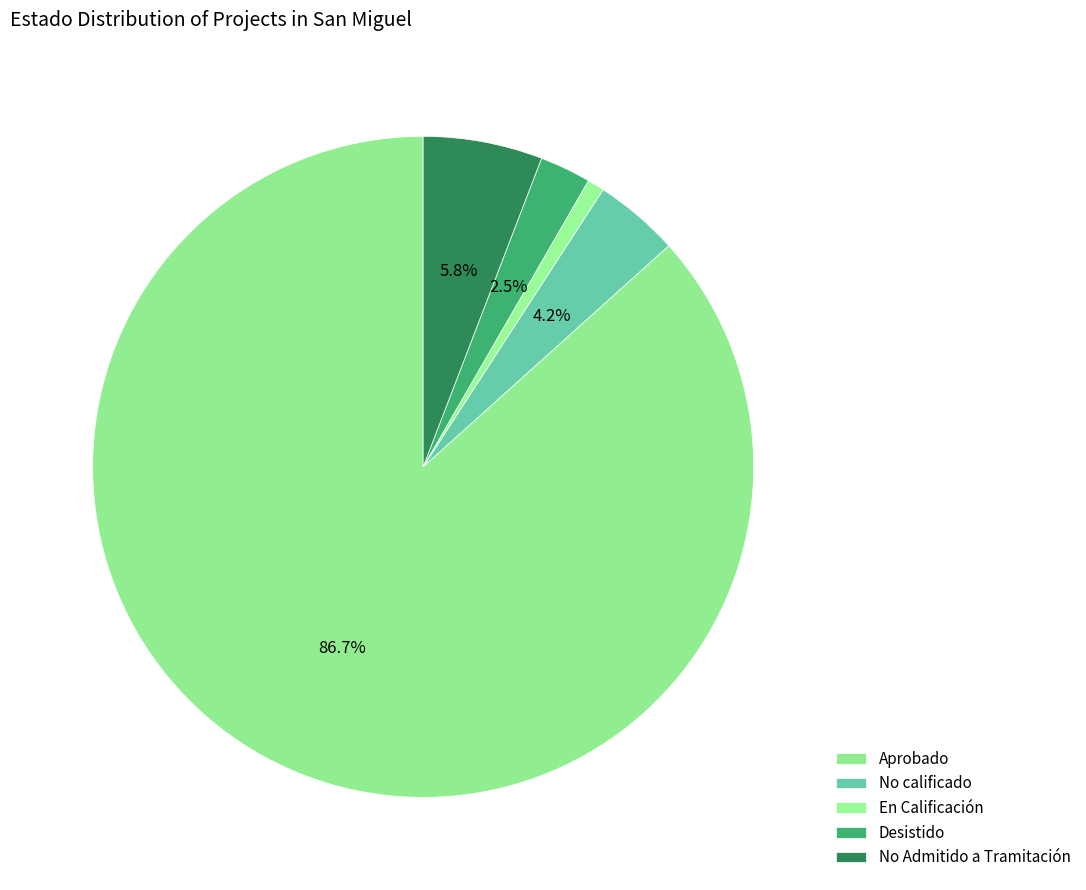

How many slices are in this pie chart?

5